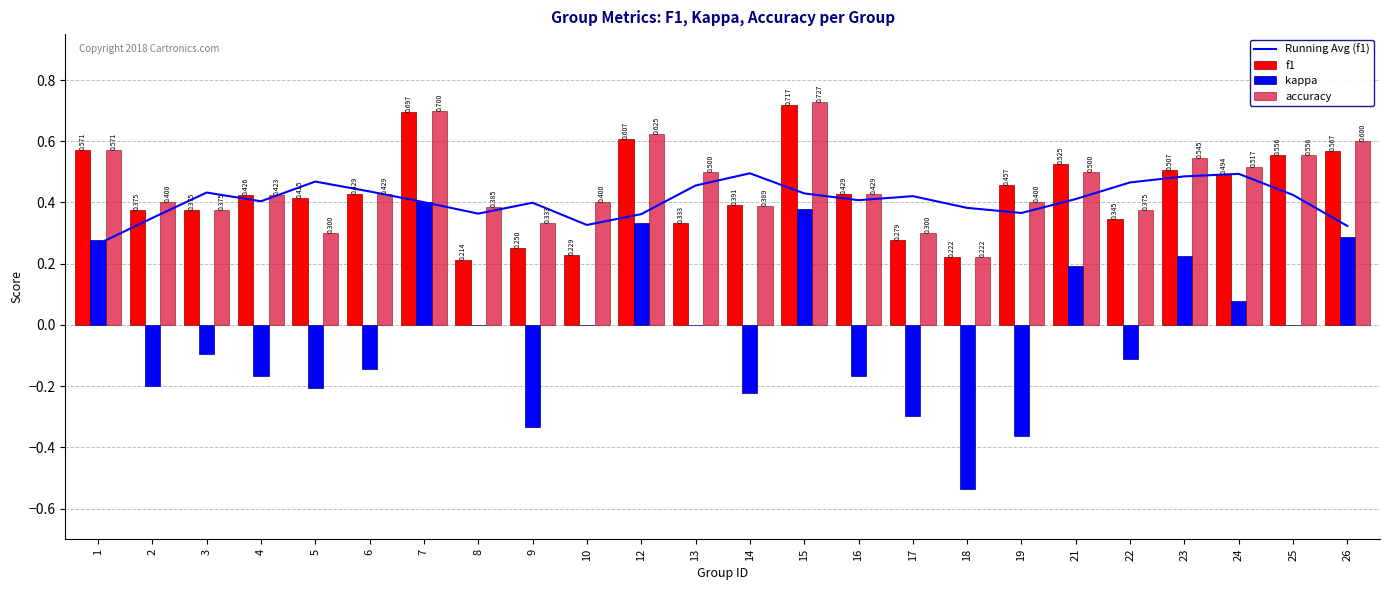

Which has a higher value, 24 or 10?

24